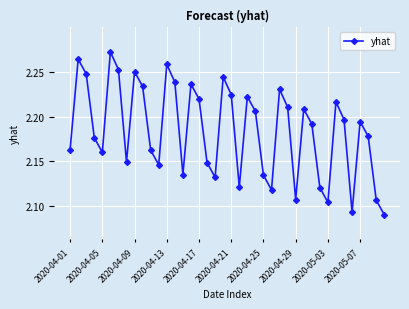

What is the sum of all values?

87.4